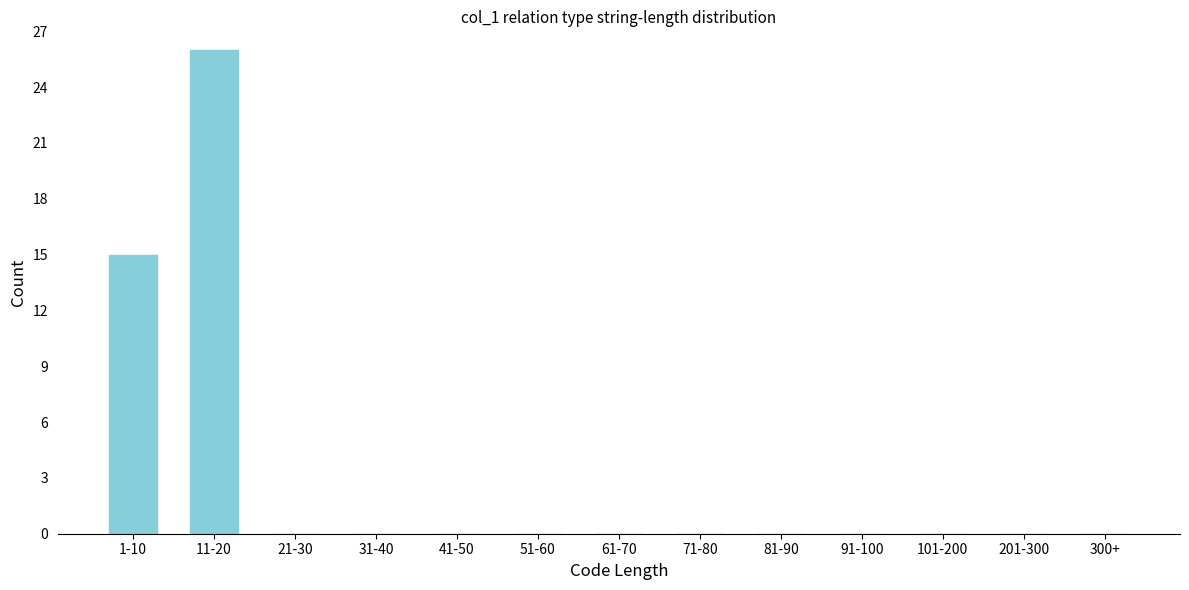

Reading left to right, what are all the values shown in this chart?

1-10=15	11-20=26	21-30=0	31-40=0	41-50=0	51-60=0	61-70=0	71-80=0	81-90=0	91-100=0	101-200=0	201-300=0	300+=0